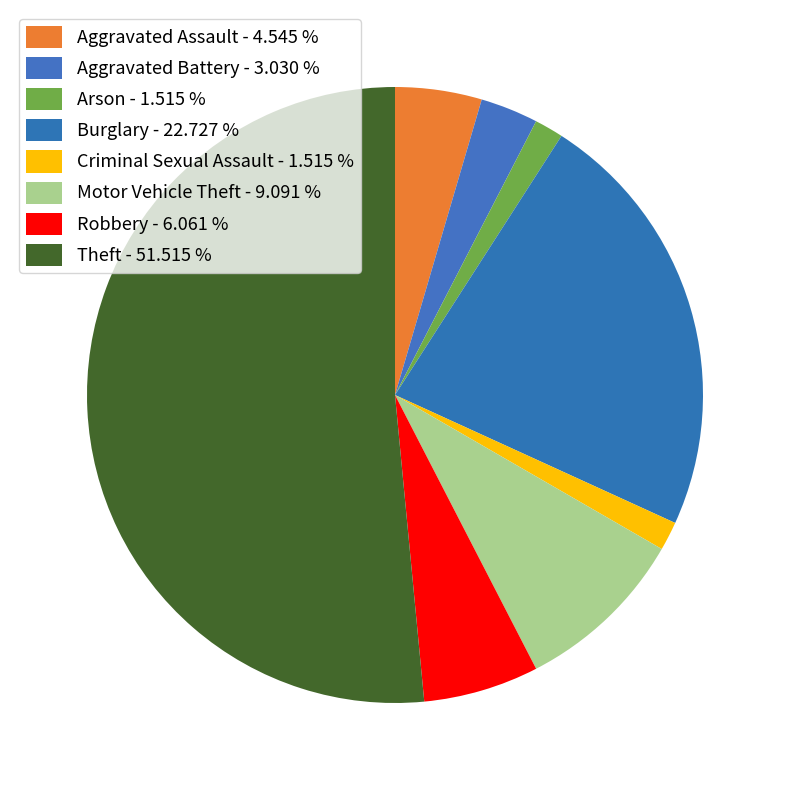

How many segments does this pie chart have?

8